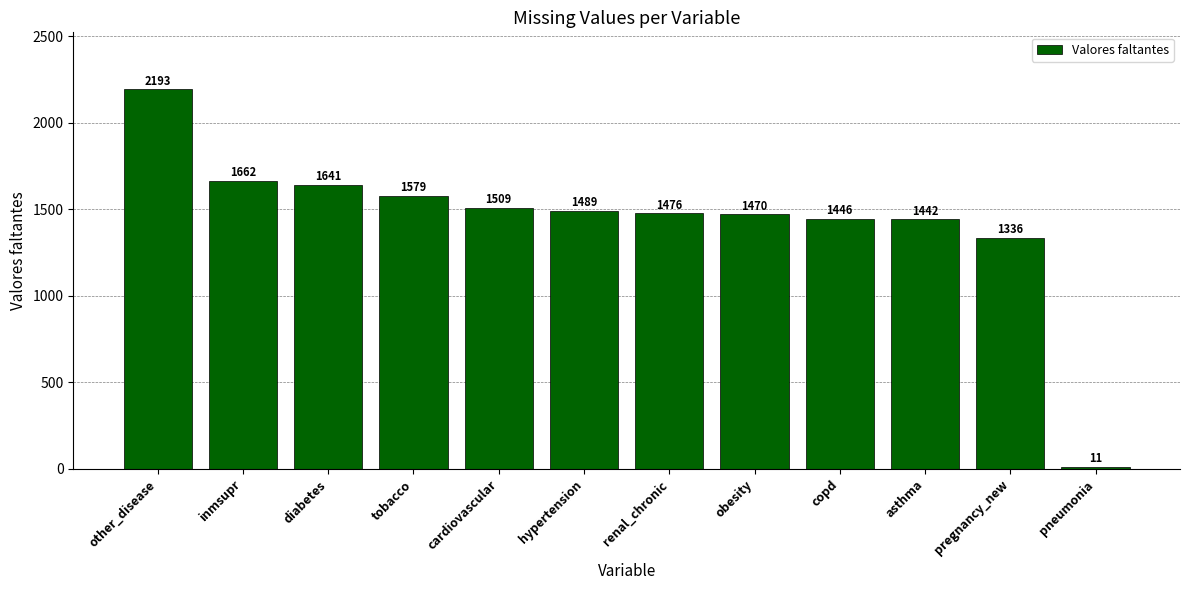

Approximately how many times larger is the value at cardiovascular compared to pneumonia?

137.2